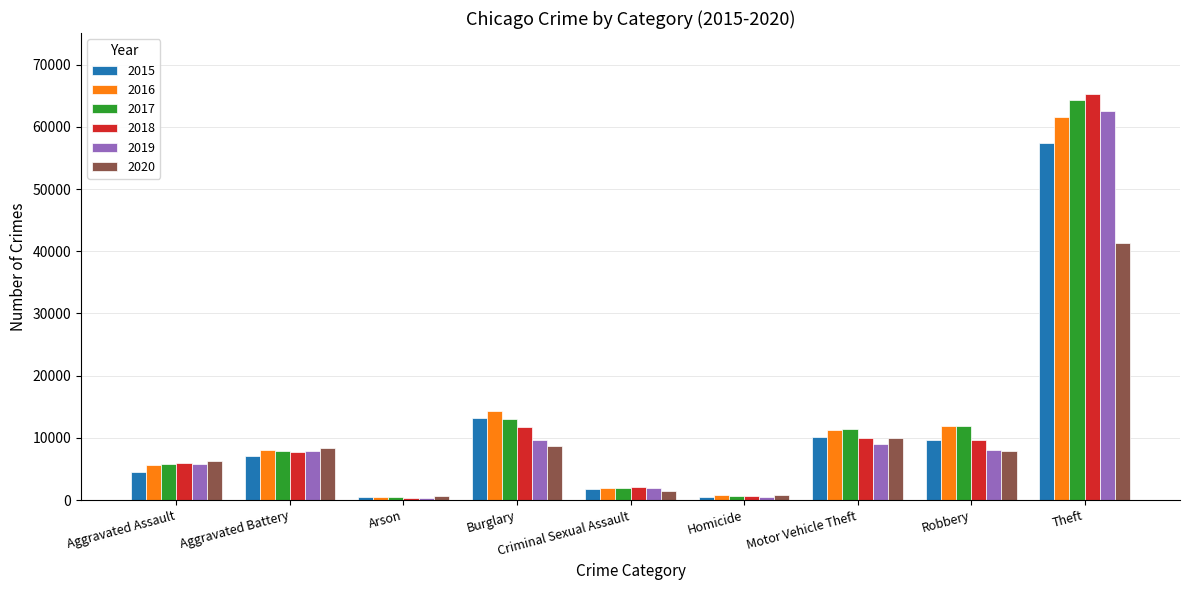

What is the spread (max minus min) of values at Motor Vehicle Theft?

2402